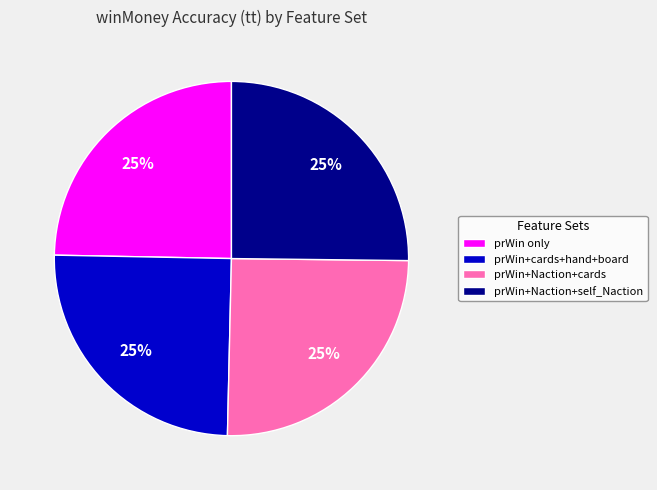

To the nearest percent, what percentage of the pie is prWin+Naction+cards?

25%